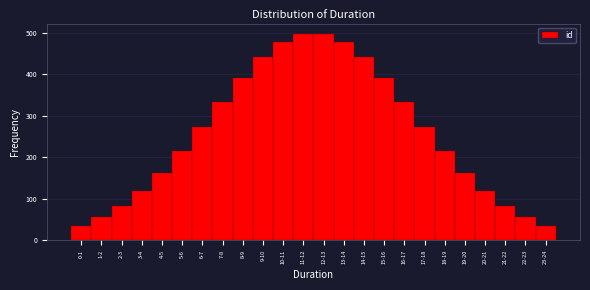

Reading left to right, extract all data points from this chart.

0-1=35.5	1-2=55.1	2-3=82.2	3-4=117.9	4-5=162.3	5-6=214.8	6-7=273.0	7-8=333.5	8-9=391.4	9-10=441.2	10-11=478.0	11-12=497.5	12-13=497.5	13-14=478.0	14-15=441.2	15-16=391.4	16-17=333.5	17-18=273.0	18-19=214.8	19-20=162.3	20-21=117.9	21-22=82.2	22-23=55.1	23-24=35.5